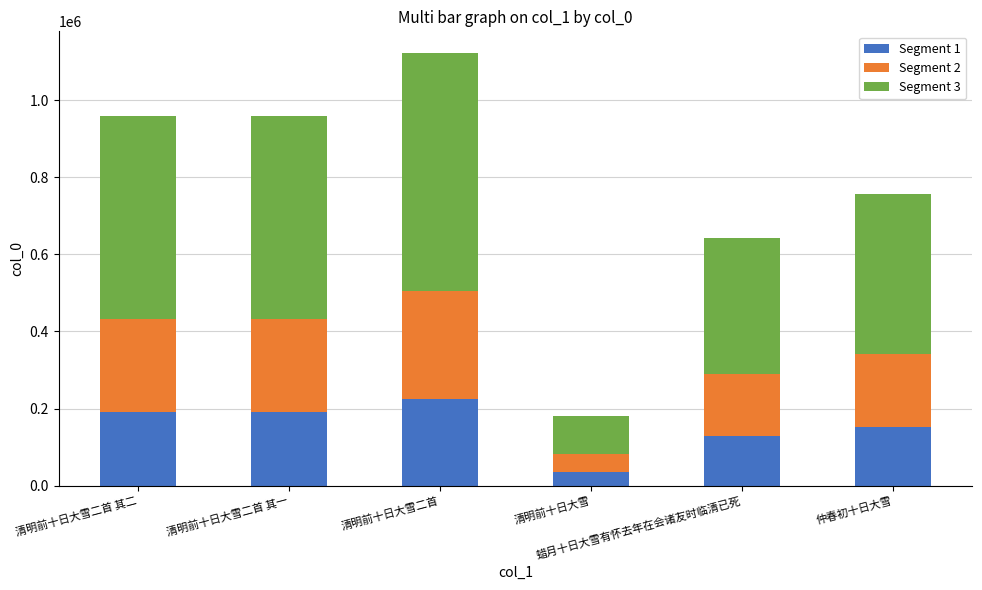

What is the label of the 2nd bar from the left?

清明前十日大雪二首 其一